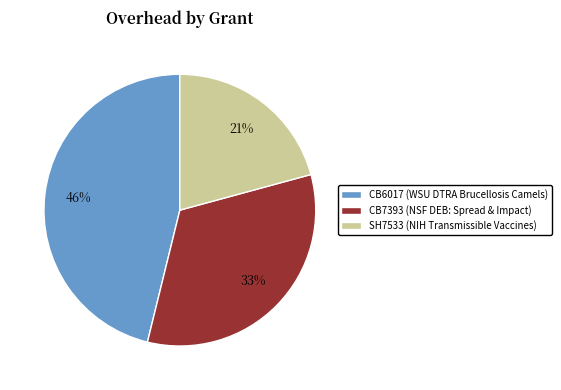

Which slice is the largest?

CB6017 (WSU DTRA Brucellosis Camels)